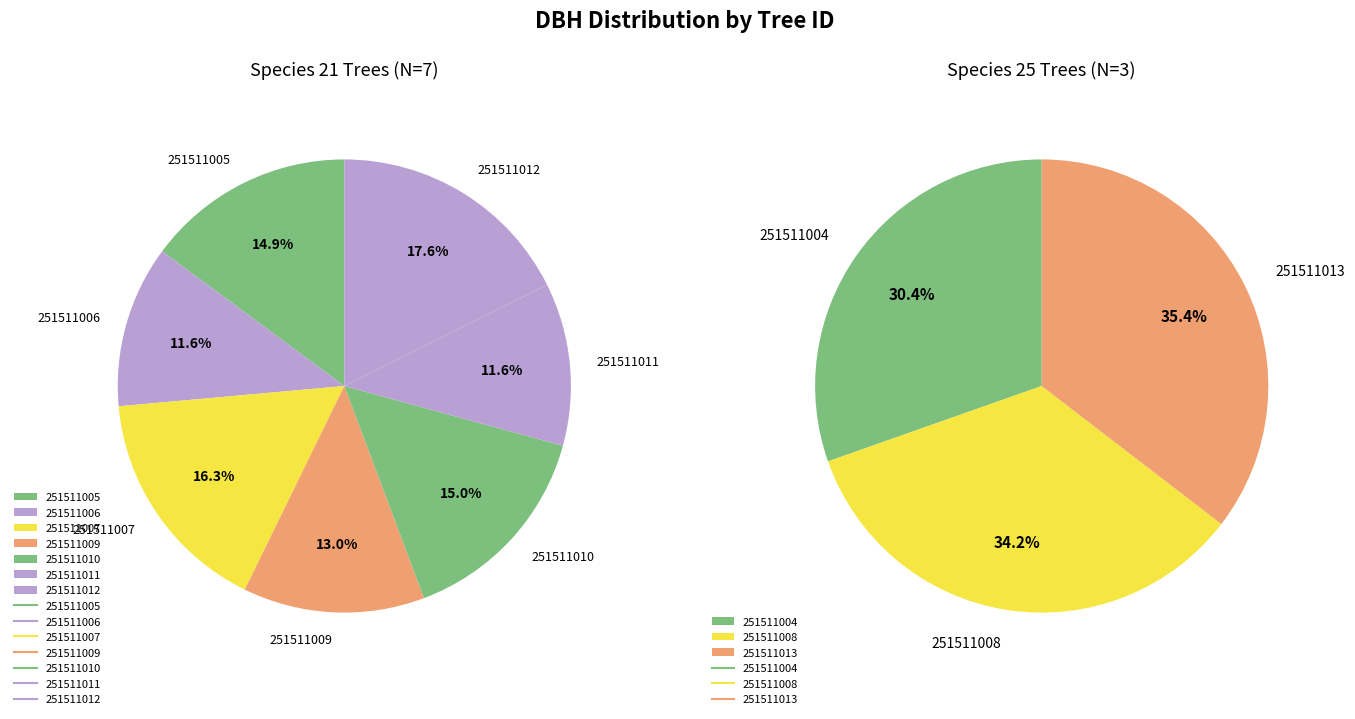

Does 251511005 account for over 50% of the chart?

No